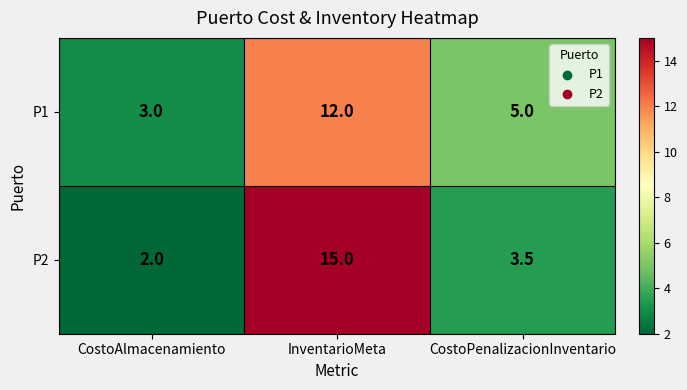

Is the value of P1 at CostoAlmacenamiento greater than the value of P2 at CostoAlmacenamiento?

Yes